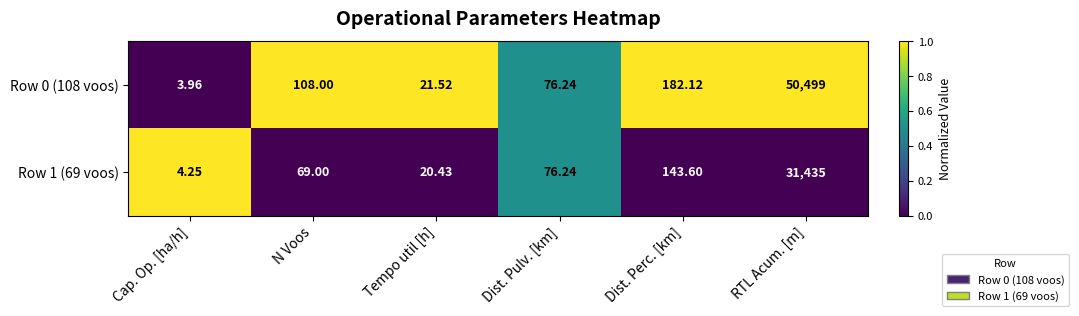

At which category is the sum across all series the highest?

RTL Acum. [m]